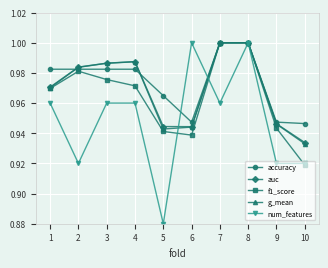

Between 4 and 10, which series saw the biggest shift?

g_mean